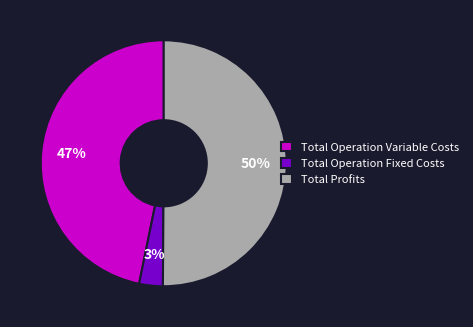

To the nearest percent, what is the average slice percentage?

33%